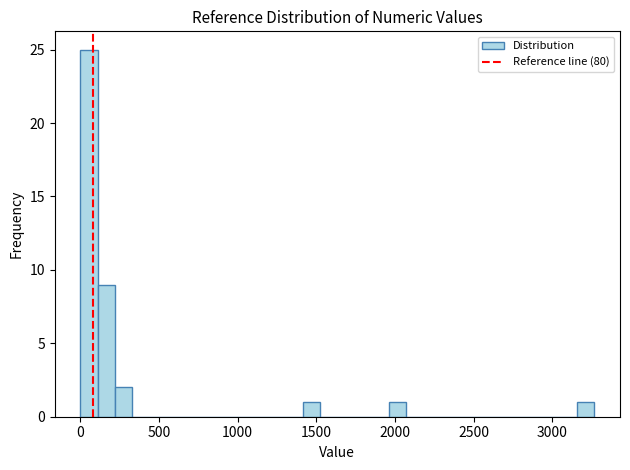

Around what value on the x-axis is the tallest bar? Give the approximate position of its centre, as read against the axis.

50